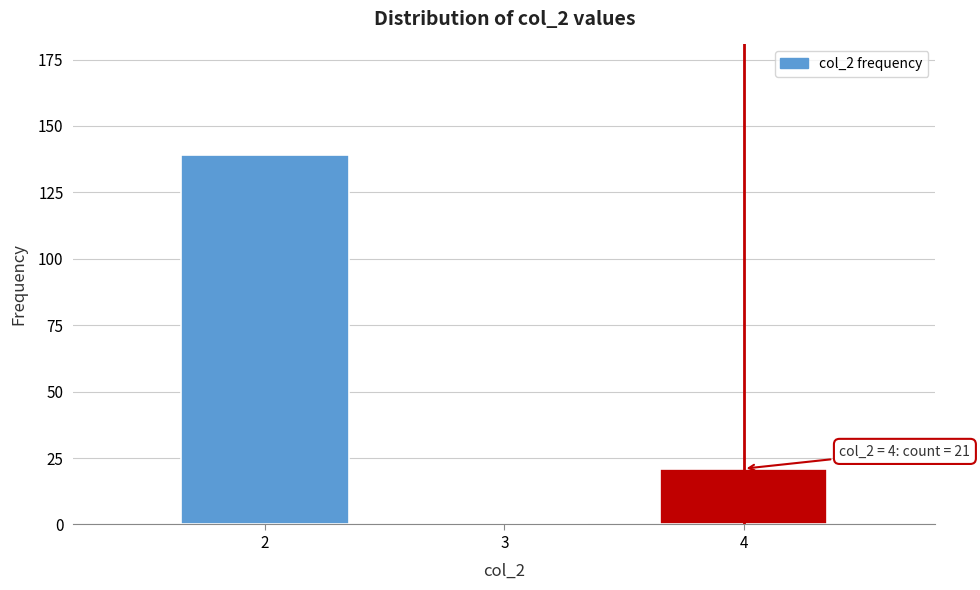

Reading right to left, list all the values displayed in this chart.

4=21	3=0	2=139